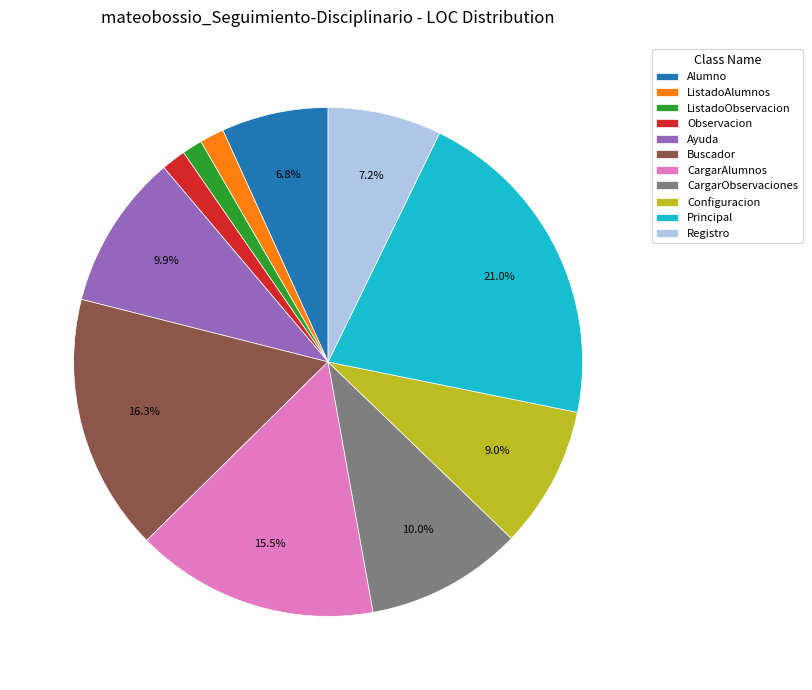

How many segments does this pie chart have?

11